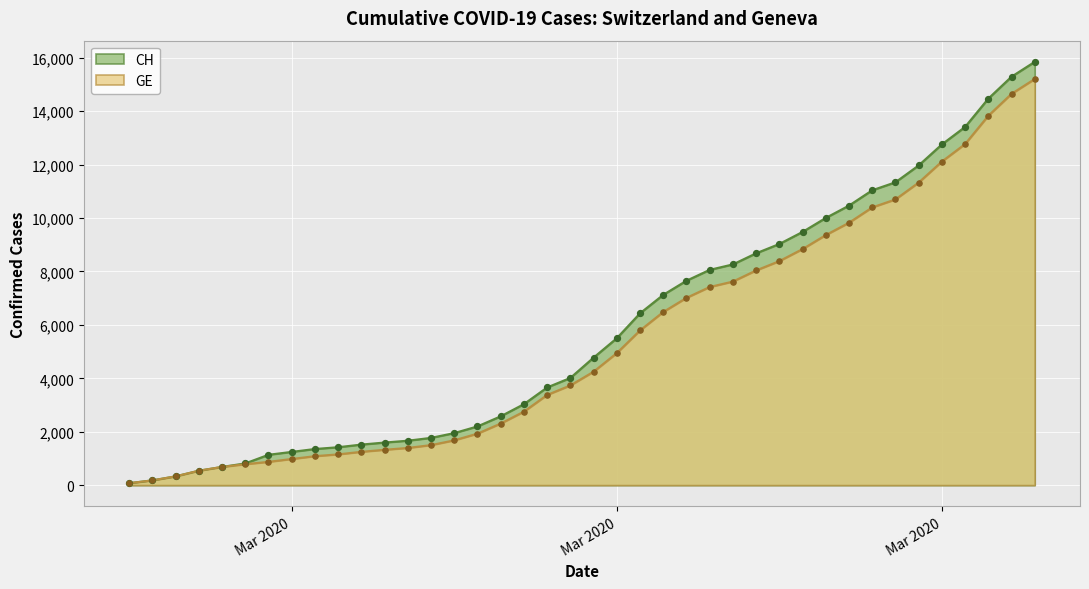

Is the value of GE at 2020-03-10 greater than the value of CH at 2020-03-23?

No